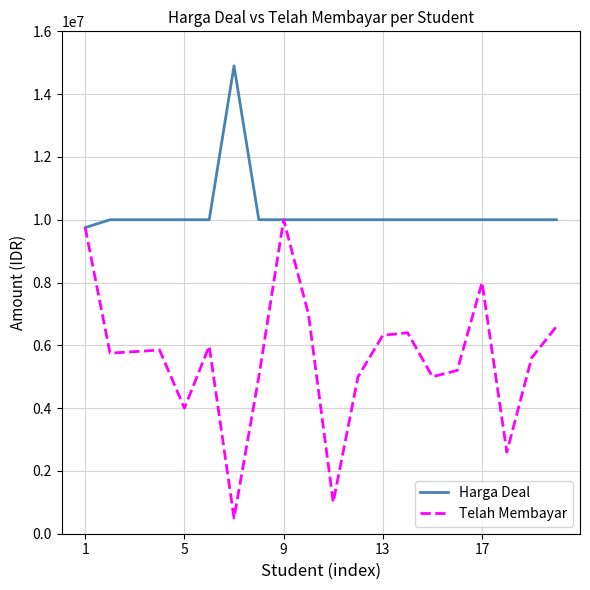

What is the maximum value for Telah Membayar?

10000000